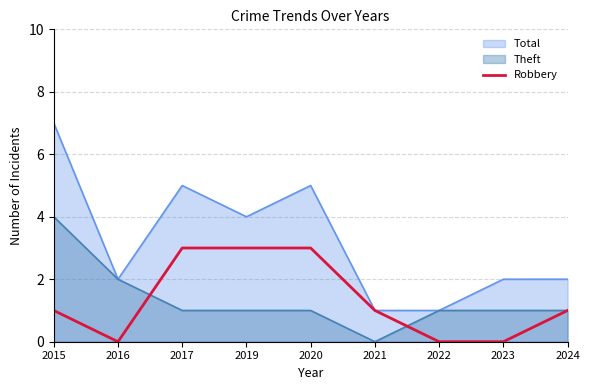

Read the Total value at 2019.

4